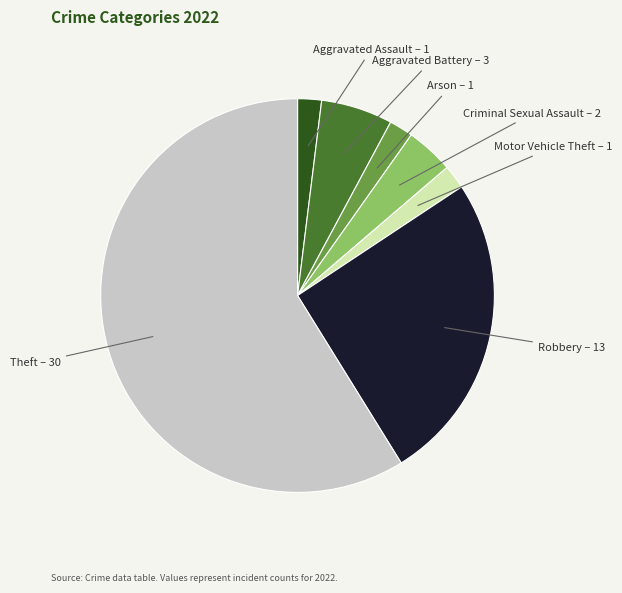

Does any single category account for the majority?

Yes